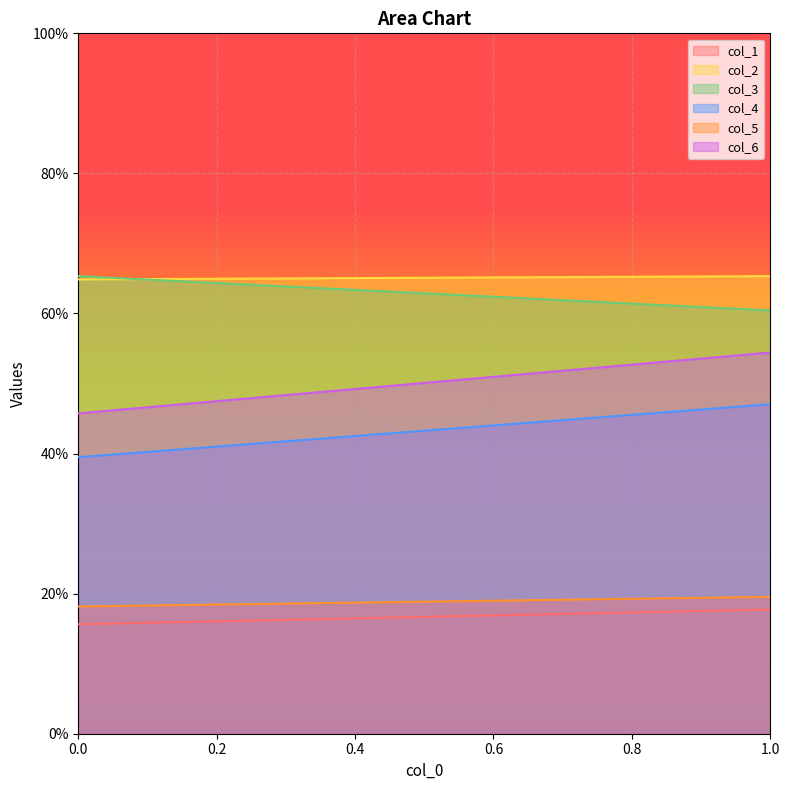

True or false: col_2 has a value of 64.9 at 0.

True